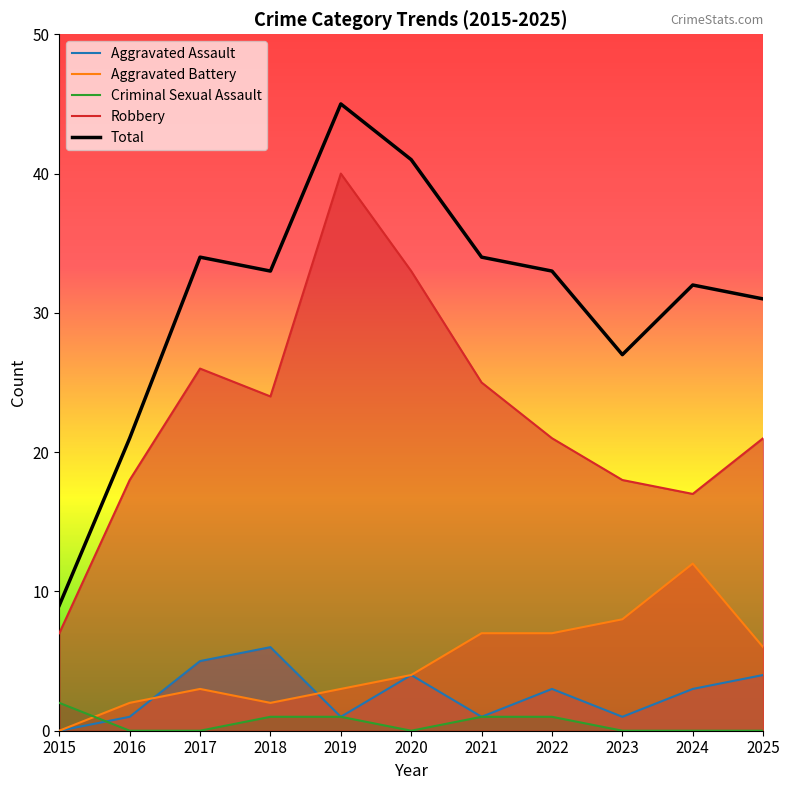

How many lines are shown in the chart?

5